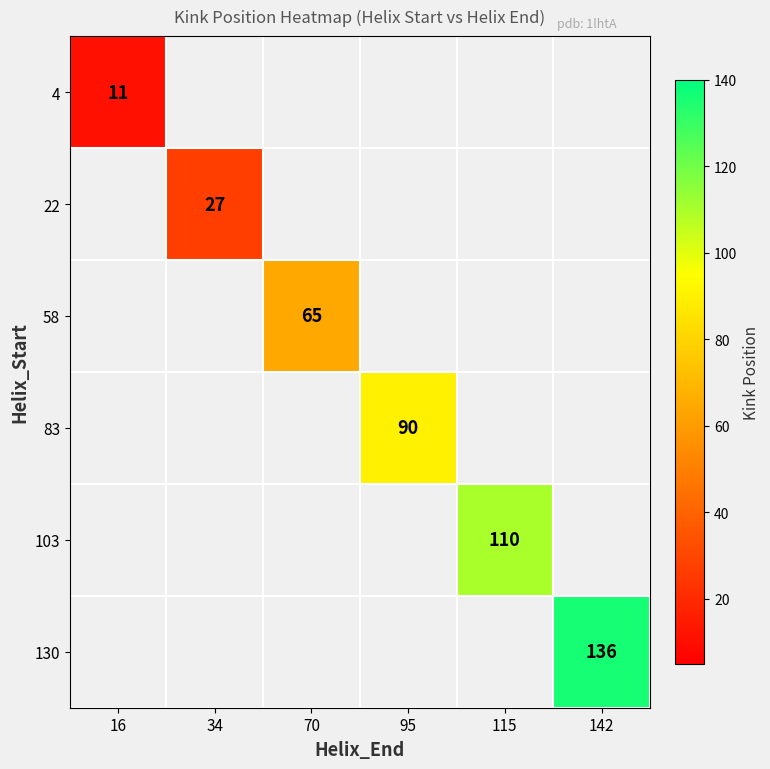

How many distinct data groups are displayed?

6